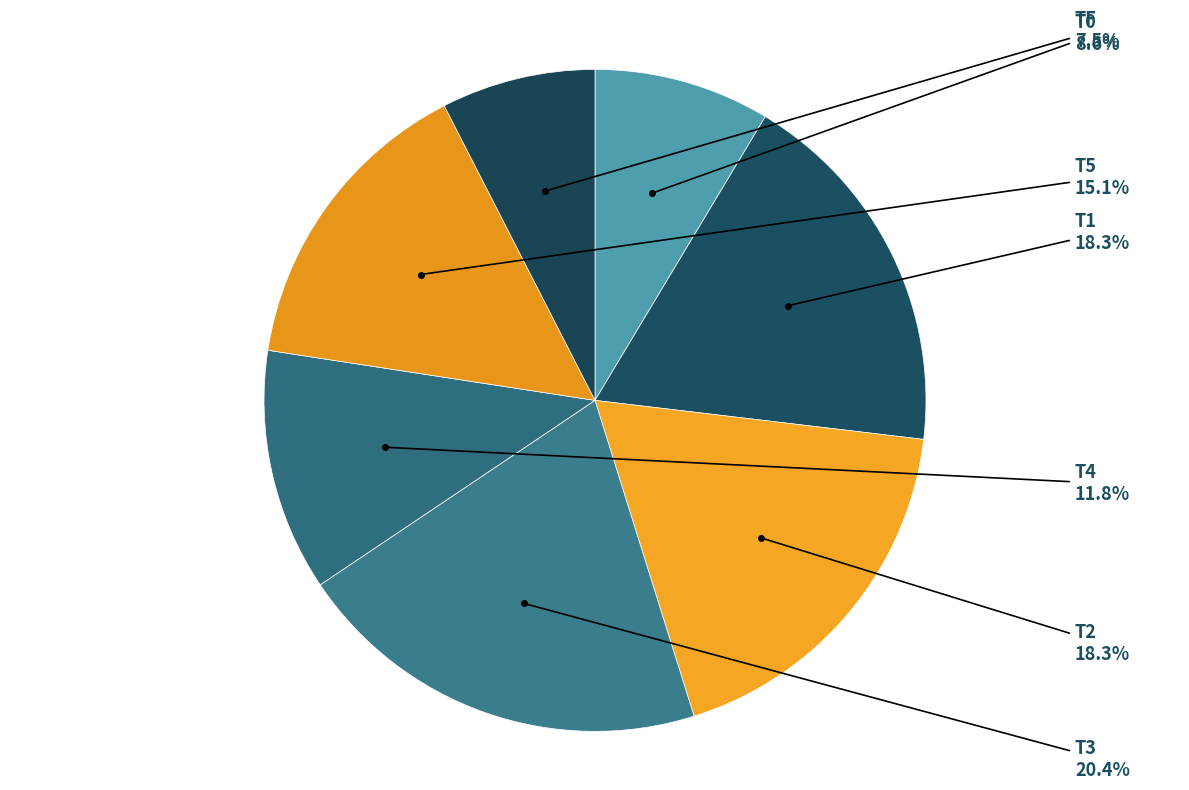

Which has a higher value, TF or T1?

T1